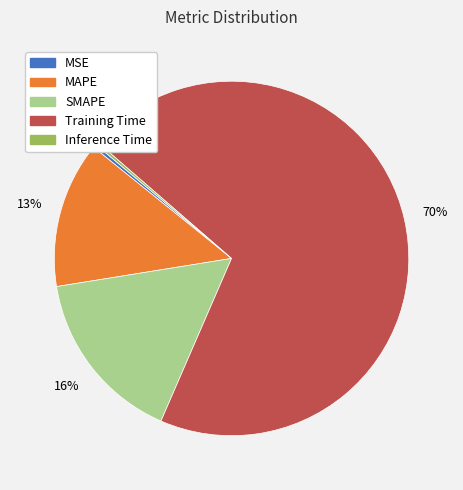

Which category accounts for the majority?

Training Time